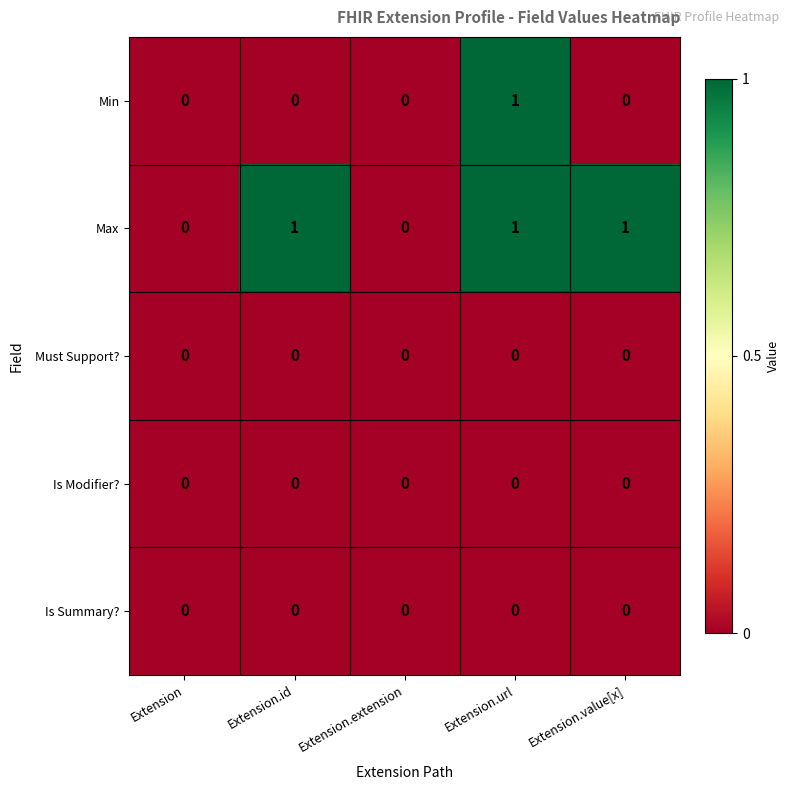

The Must Support? series shows 0 at Extension.id. True or false?

True